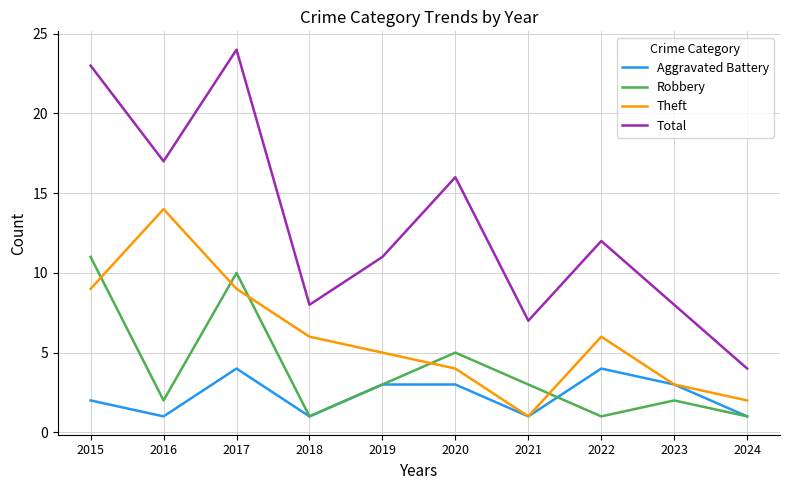

In Theft, how many points are lower than both neighbors (excluding endpoints)?

1